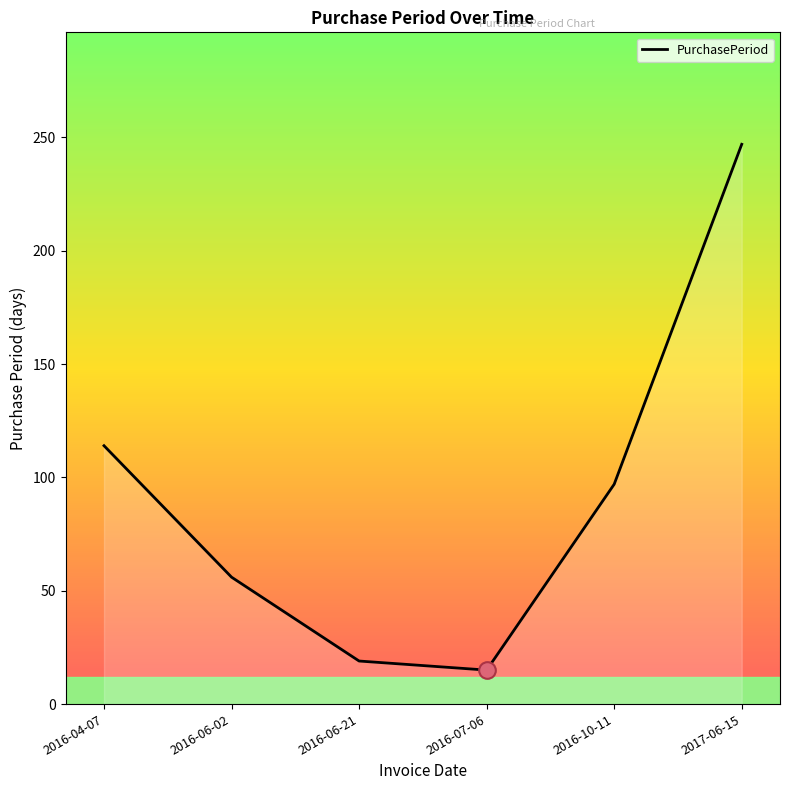

Reading left to right, transcribe all the data shown in this chart.

2016-04-07=114	2016-06-02=56	2016-06-21=19	2016-07-06=15	2016-10-11=97	2017-06-15=247